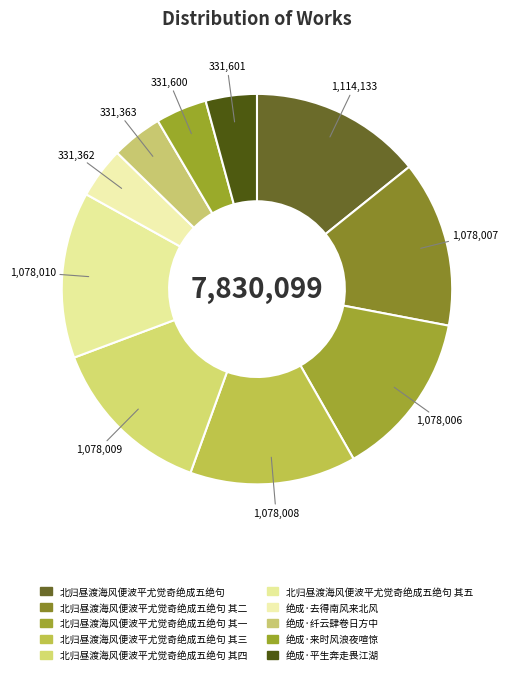

To the nearest percent, what is the average slice percentage?

10%